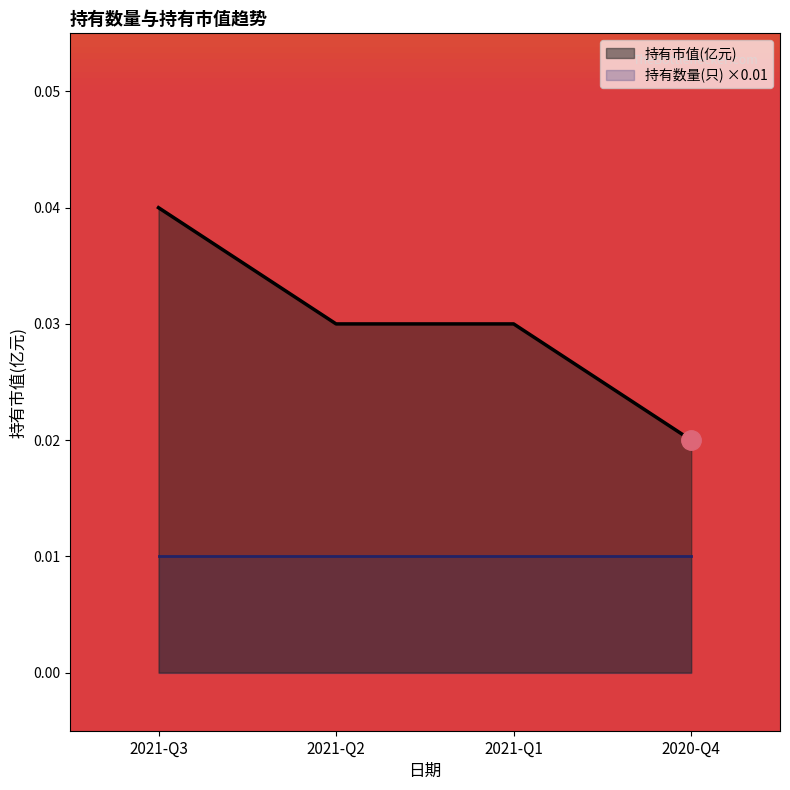

How many values are between 0 and 1?

4